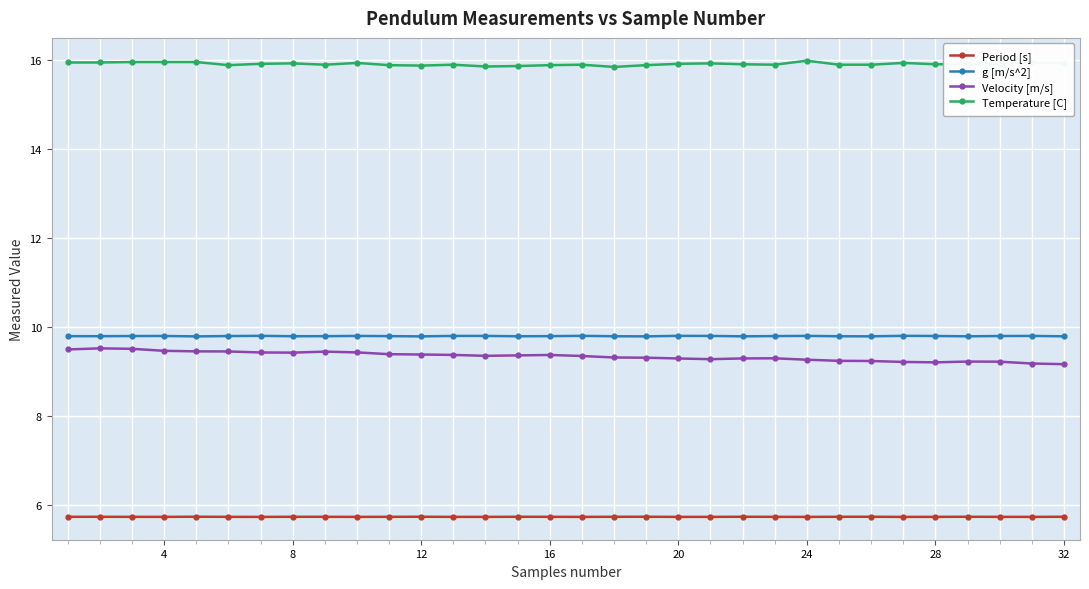

What are all the series names shown in the legend?

Period [s], g [m/s^2], Velocity [m/s], Temperature [C]